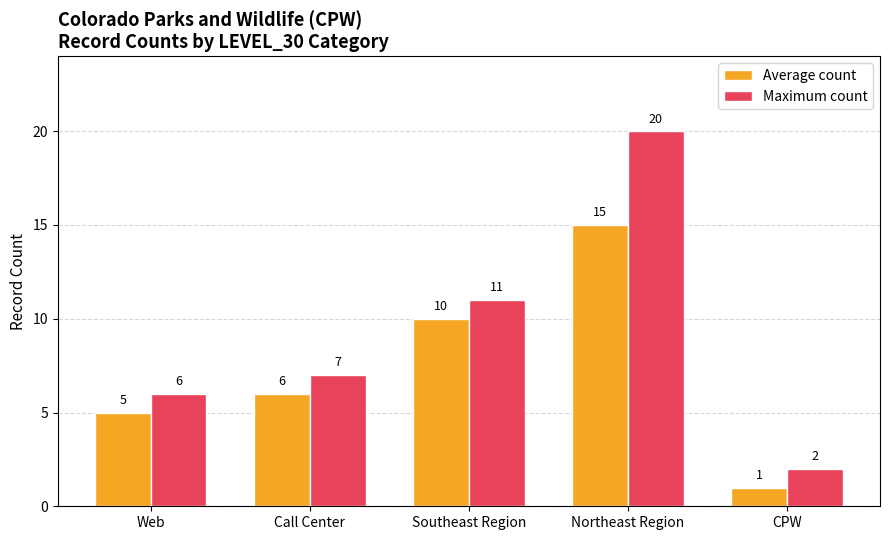

What is the difference between the highest and lowest values at Northeast Region?

5